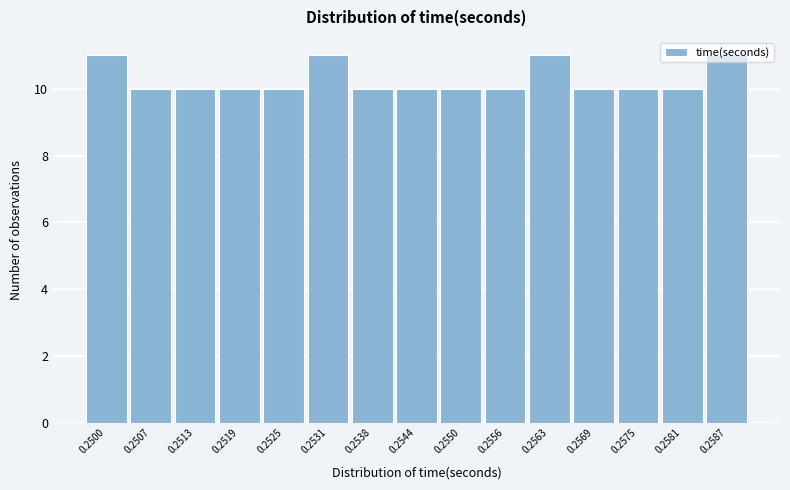

True or false: the data shows 18 at 0.2550.

False